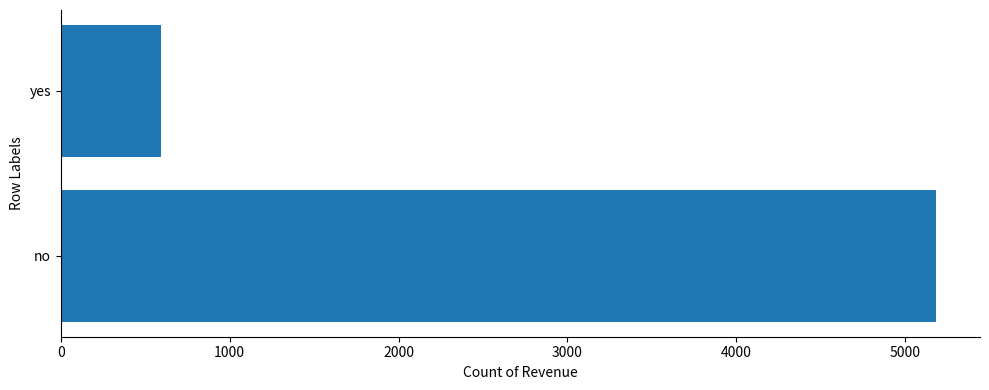

Are the bars horizontal?

Yes